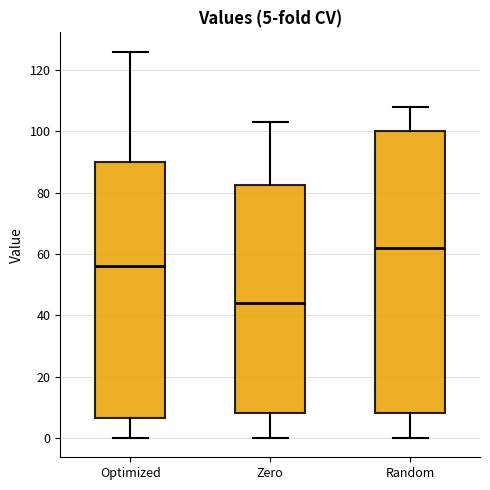

Comparing the boxes themselves (not the whiskers), which one is the tallest?

Random